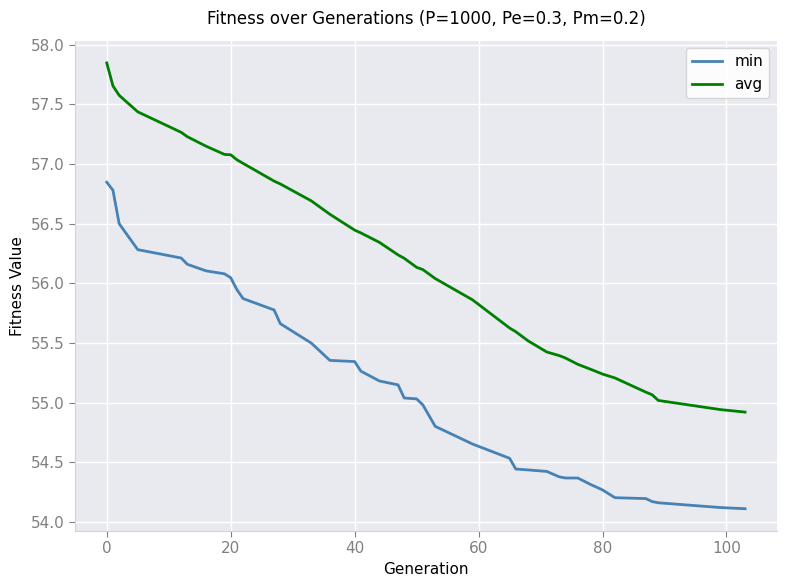

True or false: min and avg cross at least once.

False